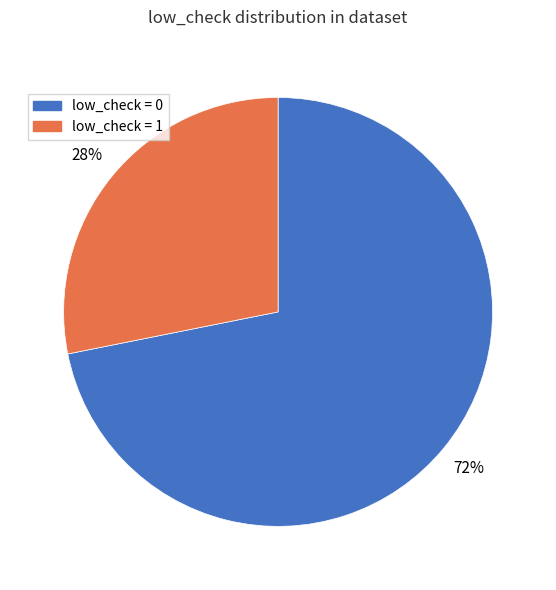

Does low_check = 0 account for over 50% of the chart?

Yes